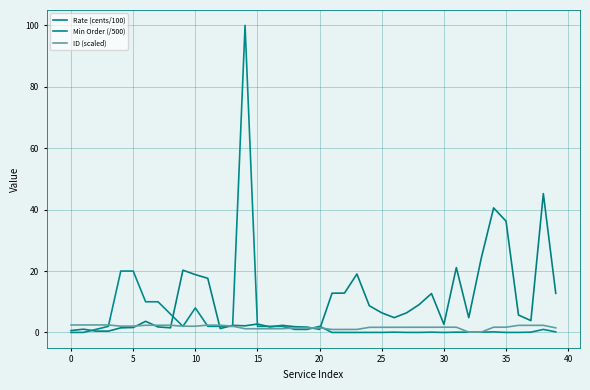

Does the chart have visible grid lines?

Yes